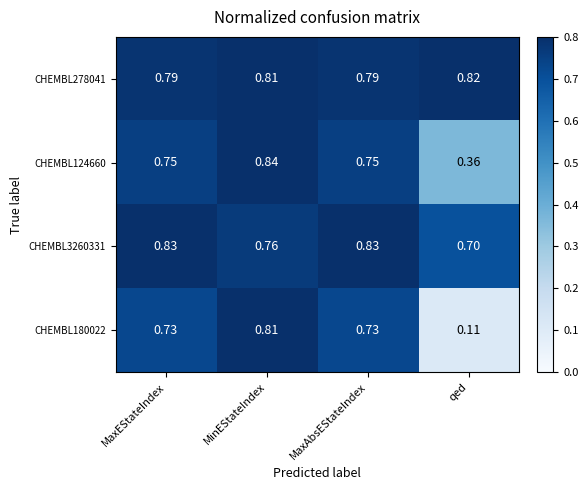

At which label is CHEMBL124660 closest to 0?

qed